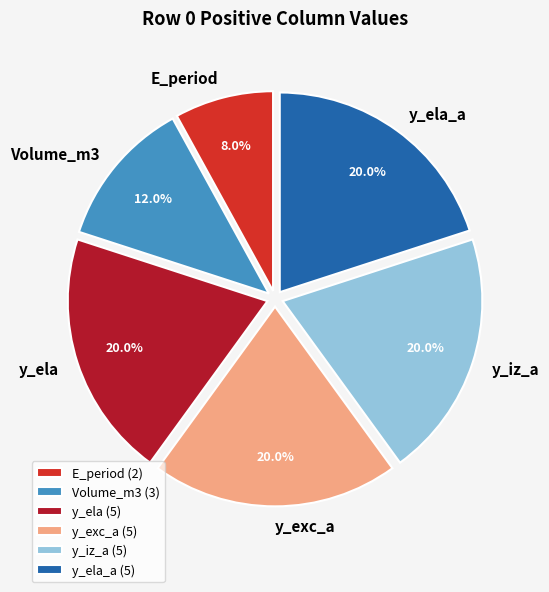

What is the total percentage of Volume_m3 and y_iz_a?

32.0%